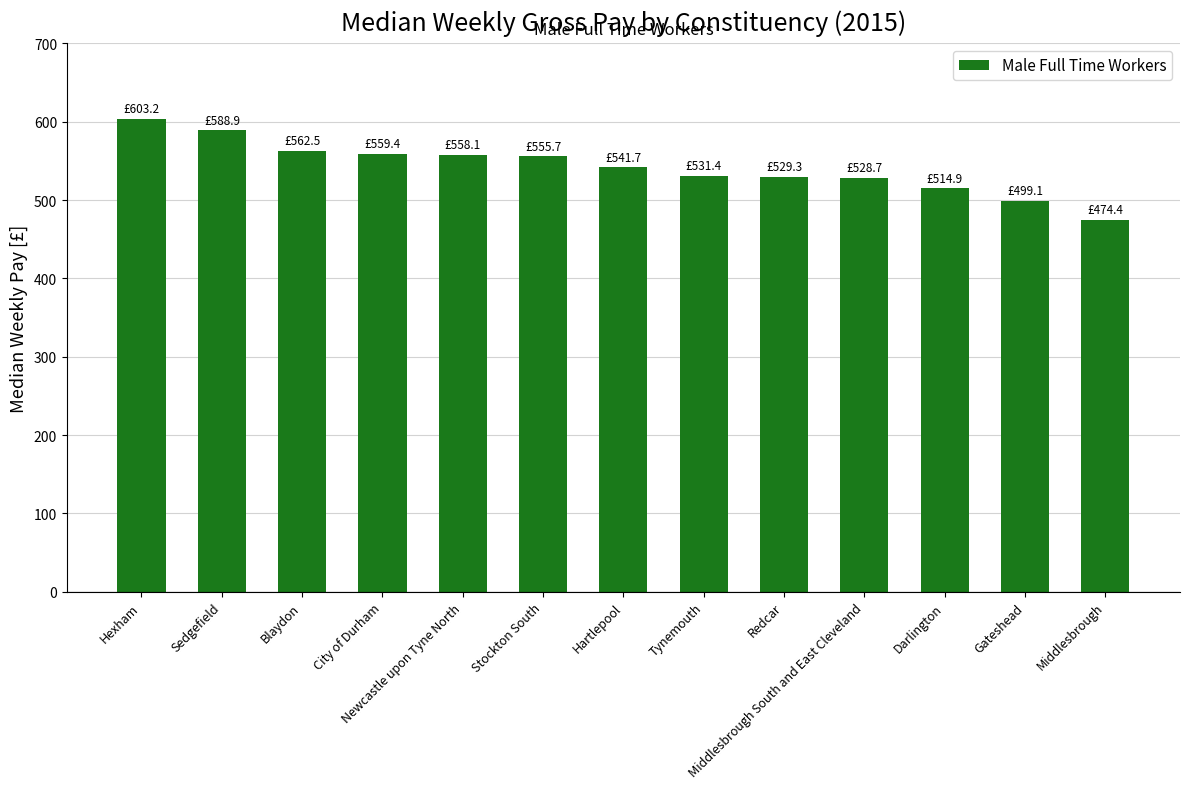

What is the sum of the values at City of Durham and Middlesbrough?

1033.8